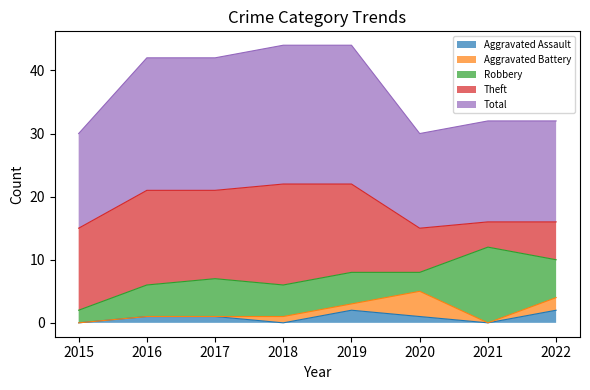

Reading left to right, what are all the values shown in this chart?

Aggravated Assault: 2015=0	2016=1	2017=1	2018=0	2019=2	2020=1	2021=0	2022=2
Aggravated Battery: 2015=0	2016=0	2017=0	2018=1	2019=1	2020=4	2021=0	2022=2
Robbery: 2015=2	2016=5	2017=6	2018=5	2019=5	2020=3	2021=12	2022=6
Theft: 2015=13	2016=15	2017=14	2018=16	2019=14	2020=7	2021=4	2022=6
Total: 2015=15	2016=21	2017=21	2018=22	2019=22	2020=15	2021=16	2022=16